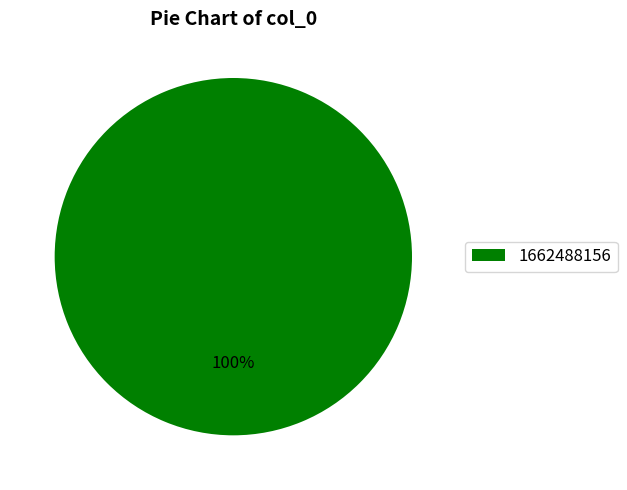

To the nearest percent, what percentage of the pie is 1662488156?

100%